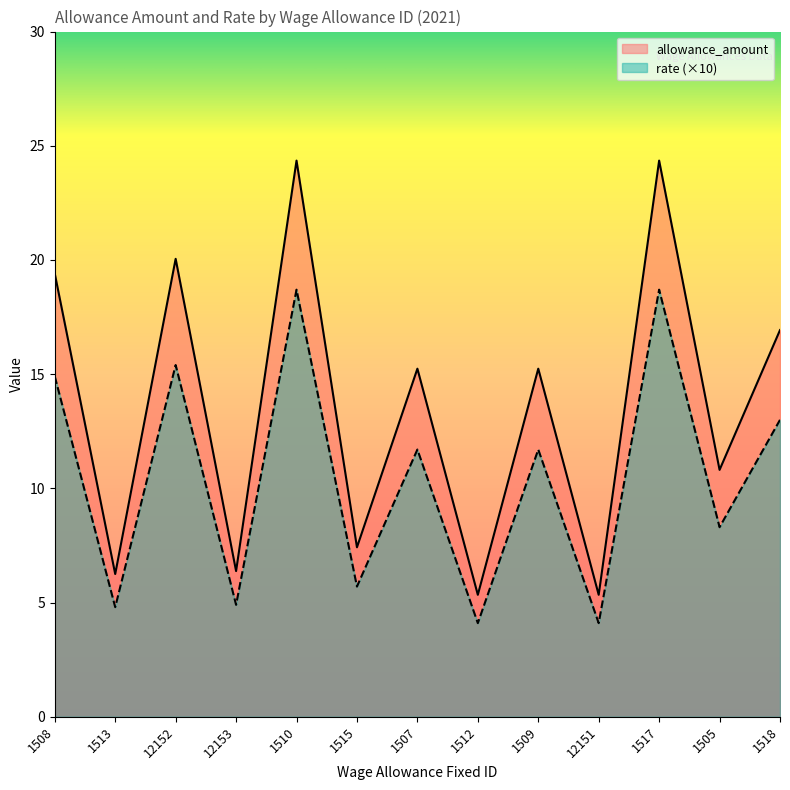

What is the difference between the highest and lowest values at 1510?

5.6